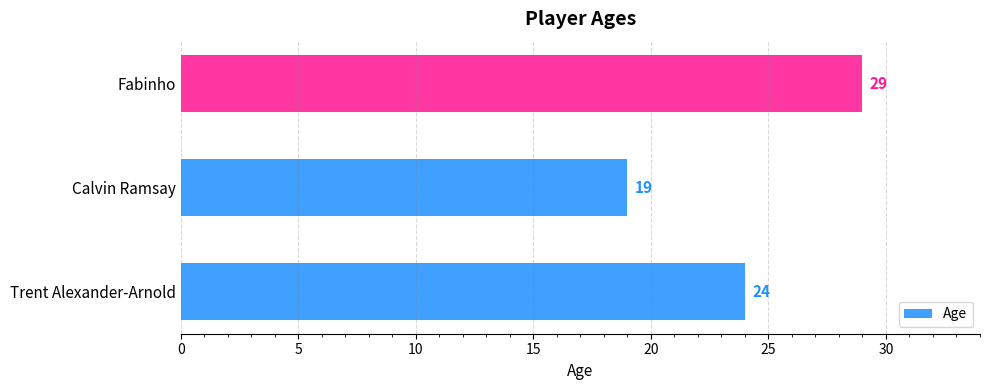

Reading bottom to top, what are all the values shown in this chart?

24	19	29